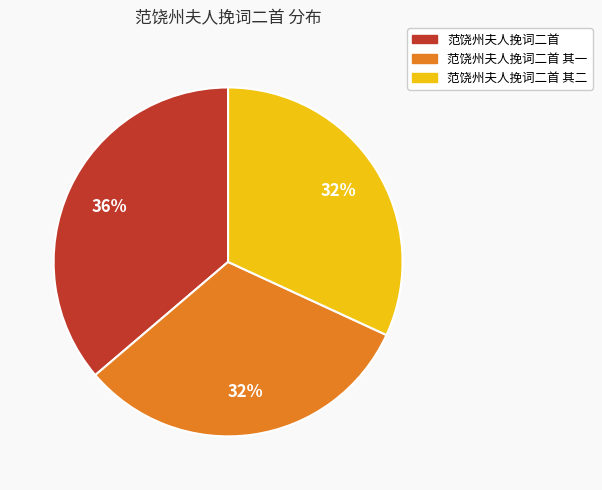

Is 范饶州夫人挽词二首 其一 the majority of the pie?

No